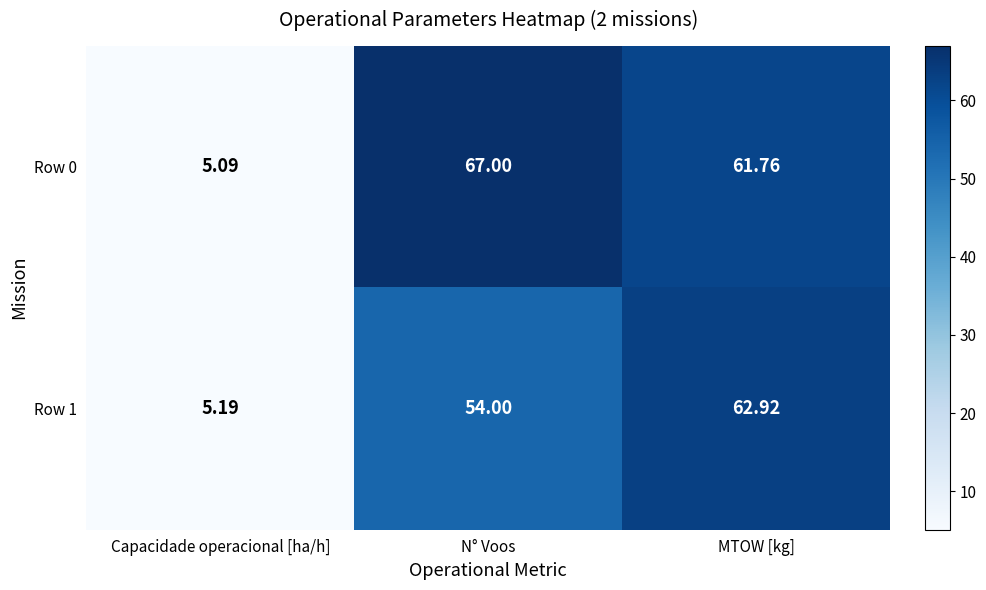

Rank the categories by Row 0 value from lowest to highest.

Capacidade operacional [ha/h], MTOW [kg], N° Voos